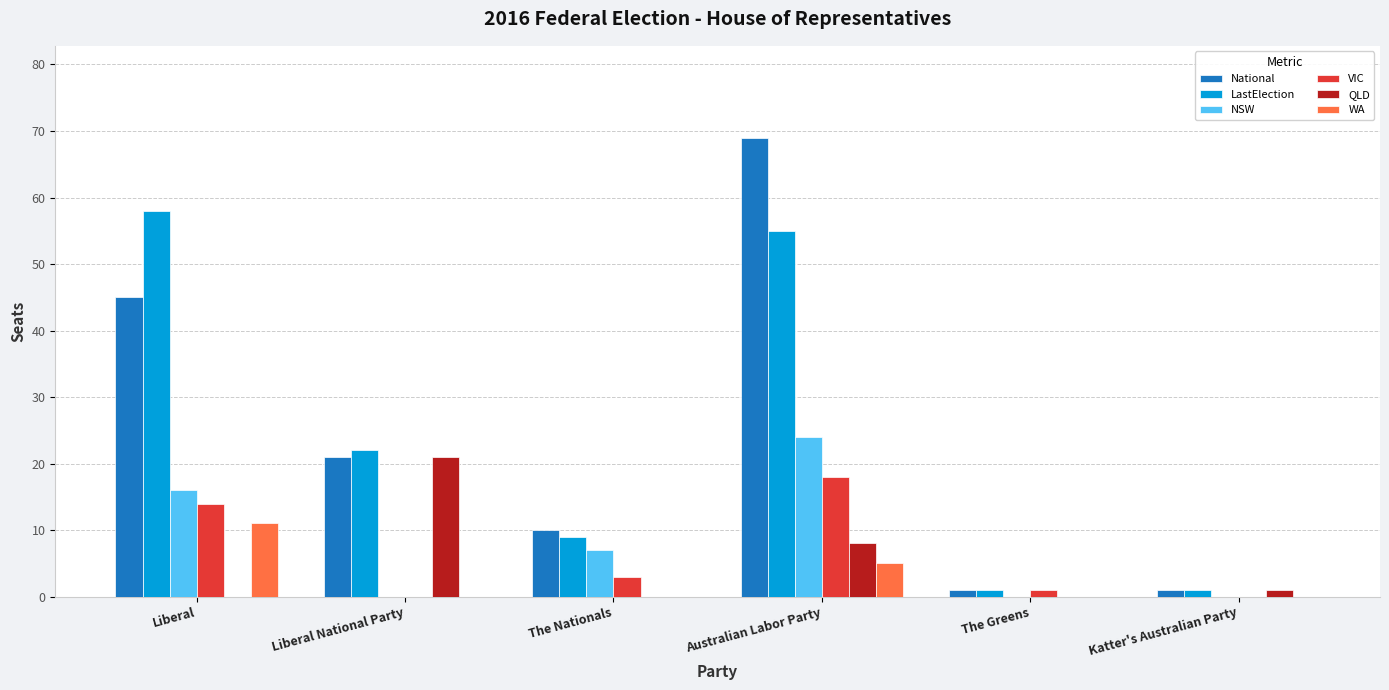

Is it true that National equals 10 at The Nationals?

True